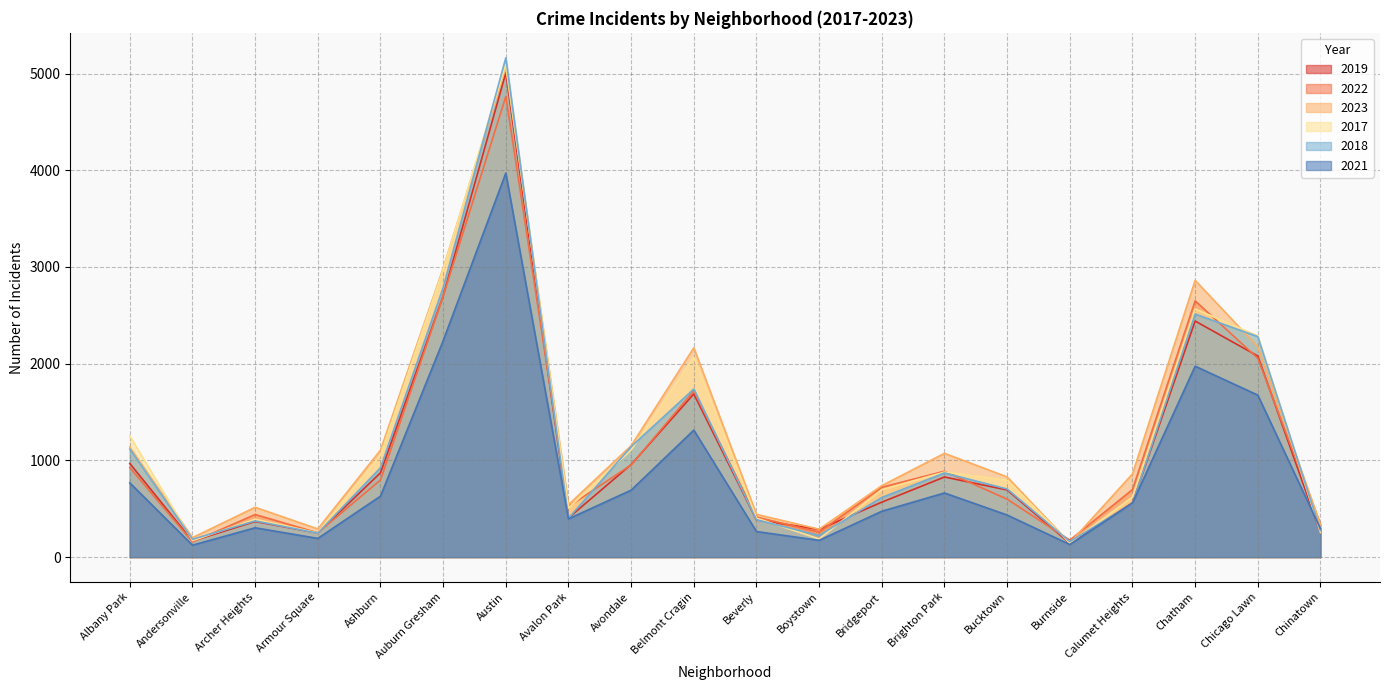

How many series are shown in this chart?

6